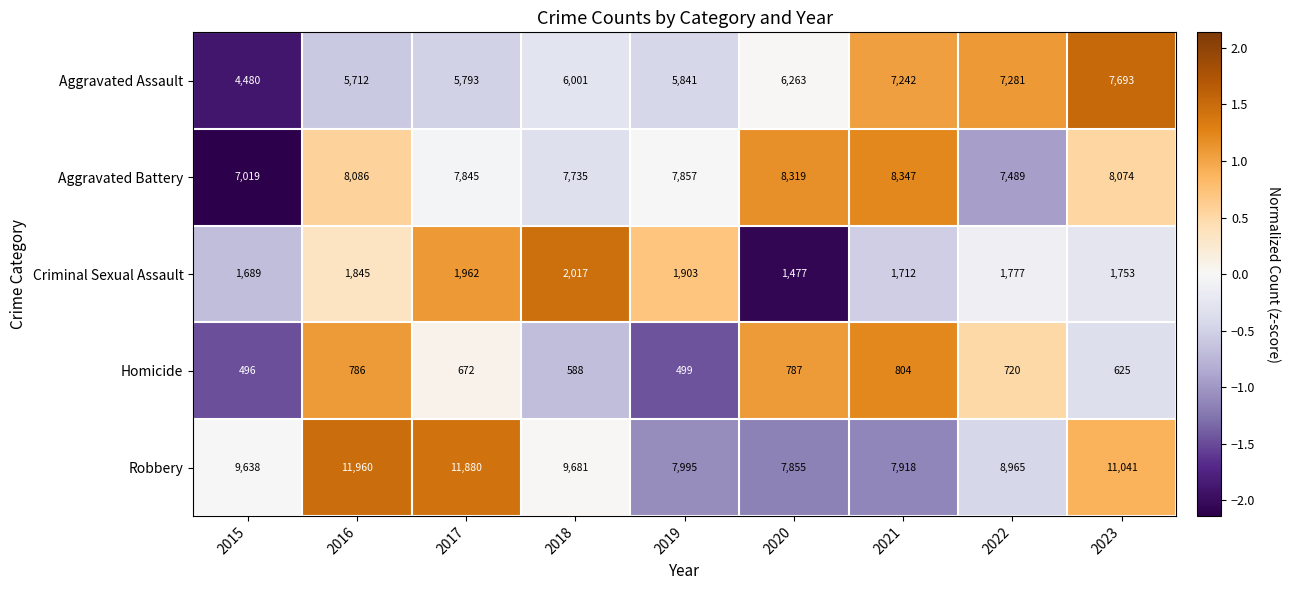

How many data points in Criminal Sexual Assault are less than 1777?

4